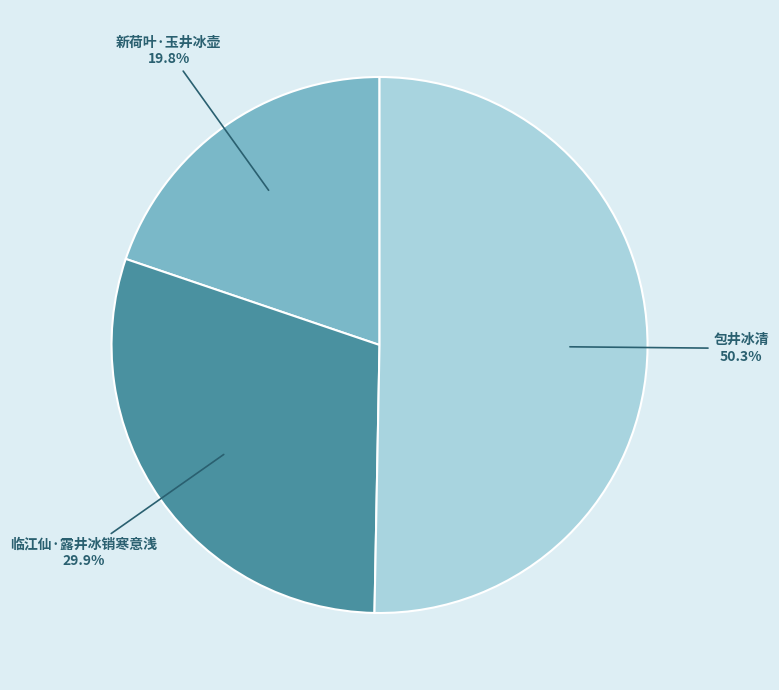

What percentage do 临江仙·露井冰销寒意浅 and 新荷叶·玉井冰壶 together represent?

49.7%